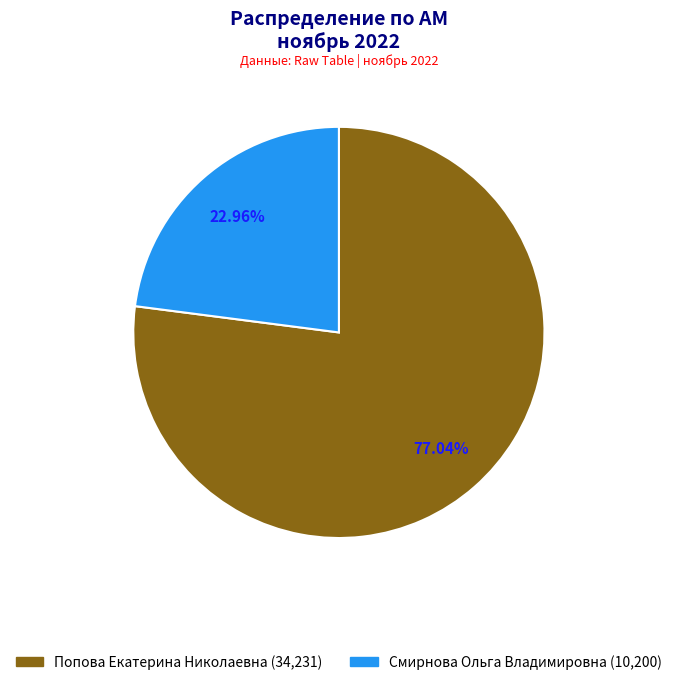

Is there any slice that represents more than half of the pie?

Yes